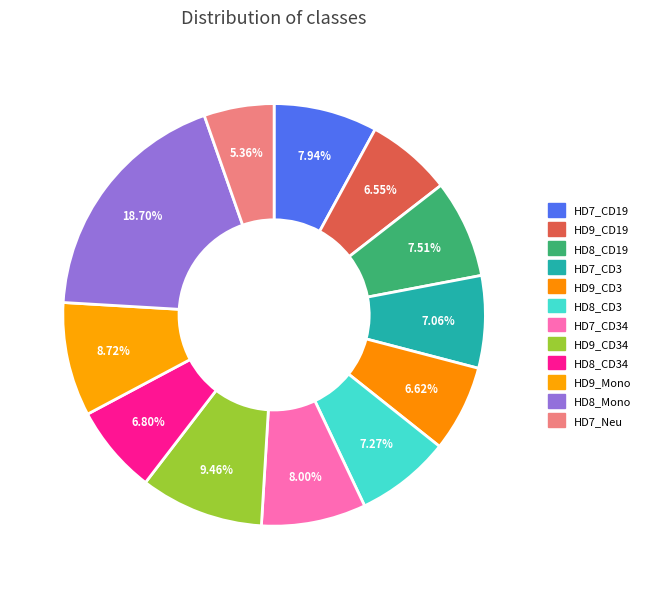

Count the number of slices in the pie.

12